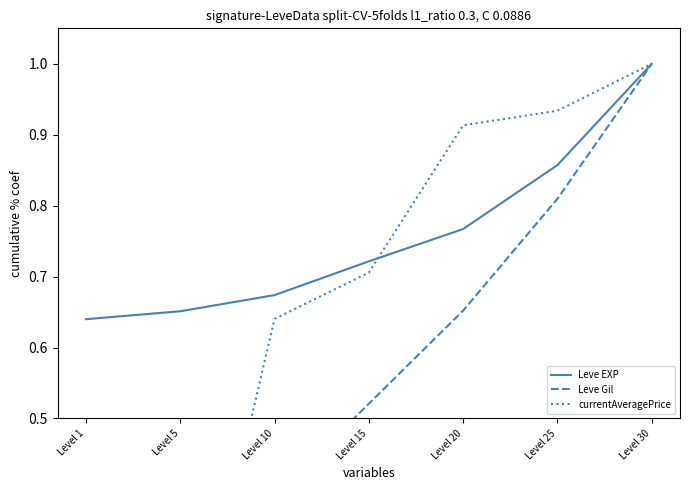

True or false: Leve EXP has a value of 1.0 at Level 30.

True